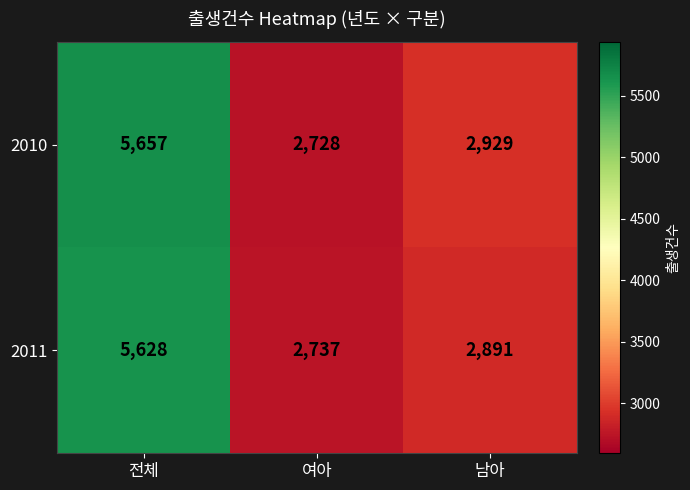

Where does the 2011 series first go above 2891?

전체